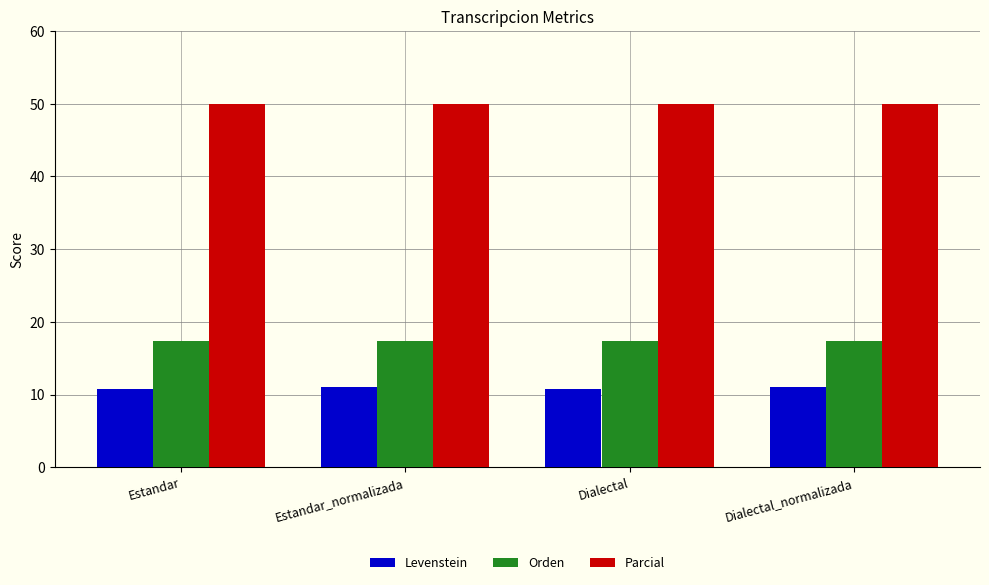

Reading right to left, what are all the values shown in this chart?

Levenstein: 11.0	10.7	11.0	10.7
Orden: 17.3	17.3	17.3	17.3
Parcial: 50.0	50.0	50.0	50.0